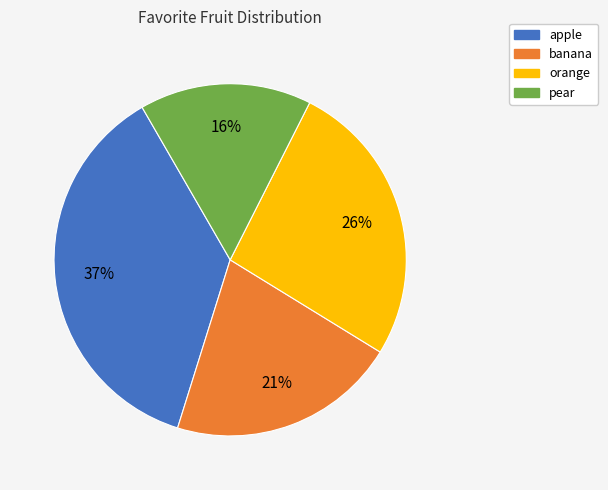

Which category has the smallest portion of the pie?

pear